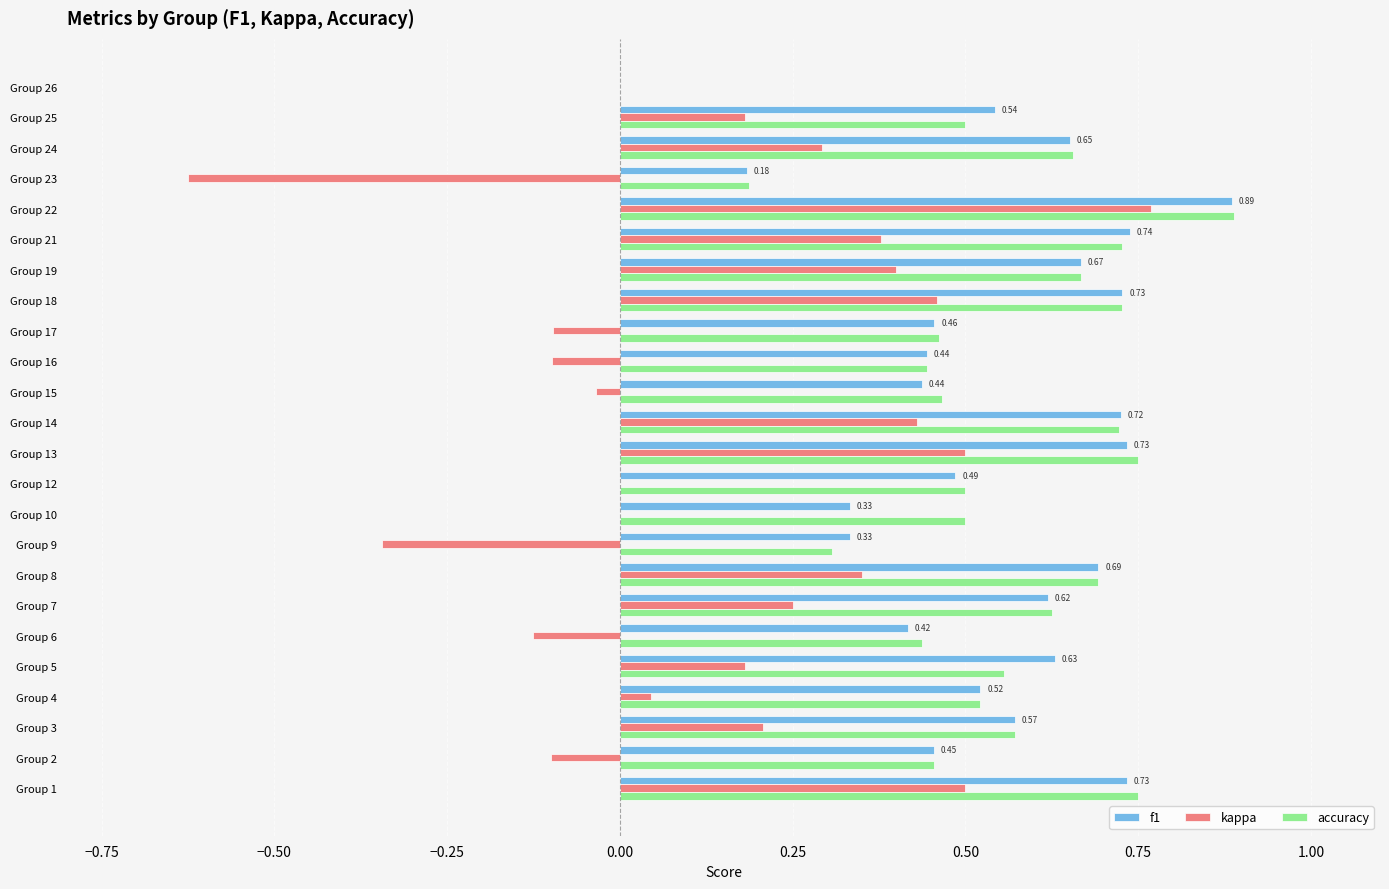

What is the sum of all accuracy values?

13.1